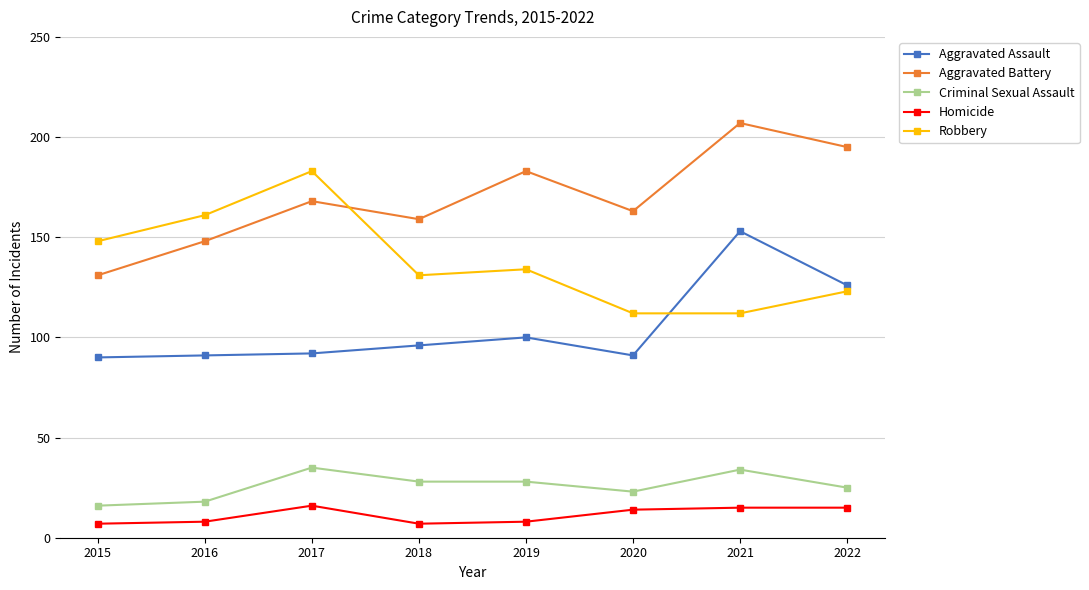

The Aggravated Assault series shows 96 at 2018. True or false?

True